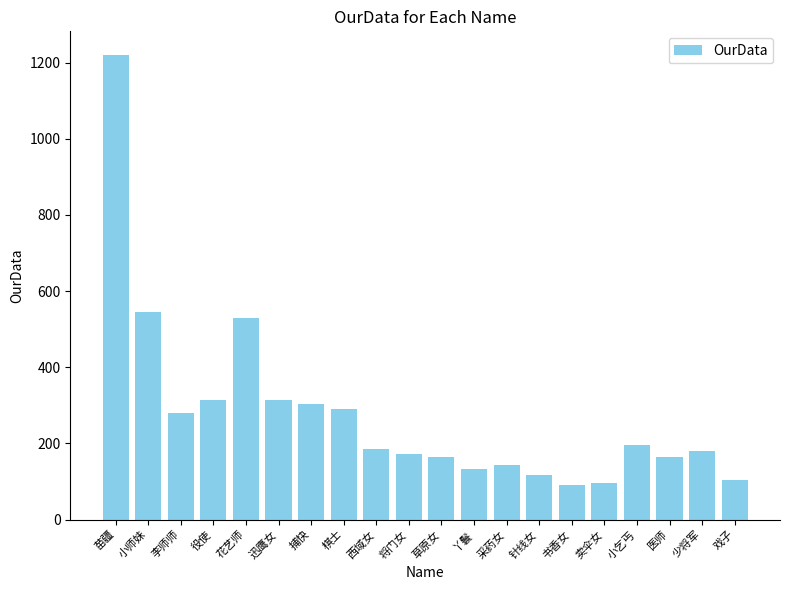

What is the smallest value displayed?

91